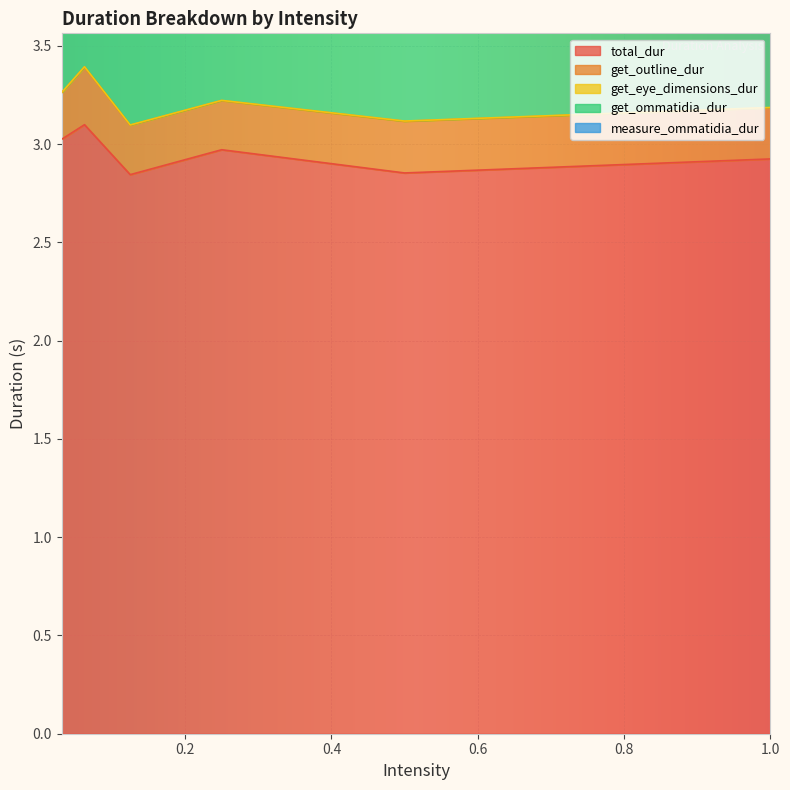

How many get_outline_dur values are between 0 and 1?

6